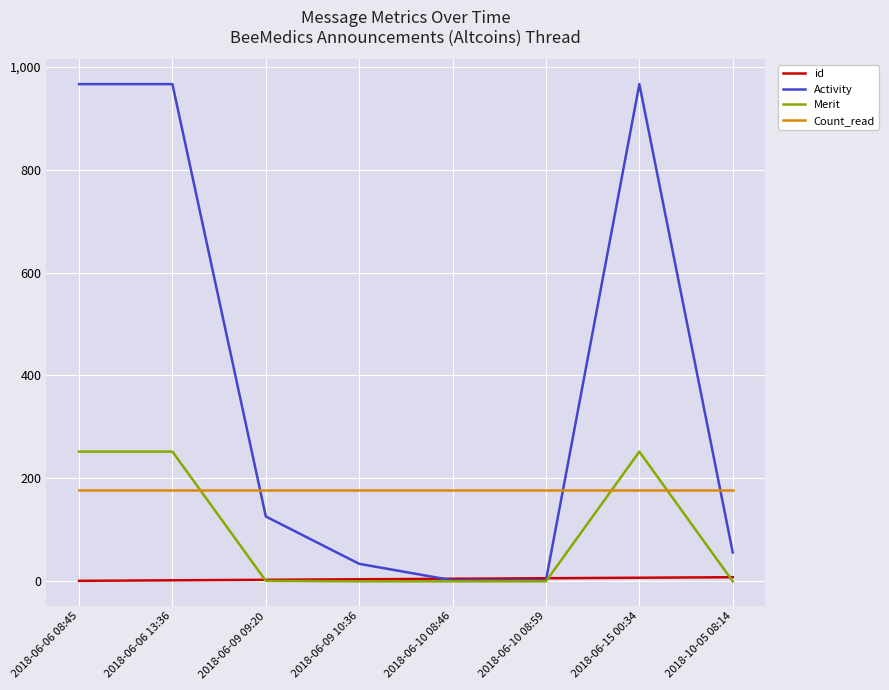

What is the spread (max minus min) of values at 2018-06-15 00:34?

959